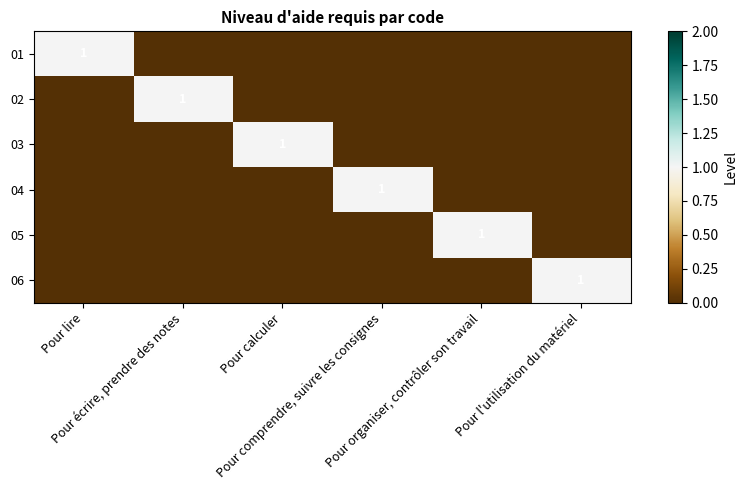

Count the number of categories in the chart.

6